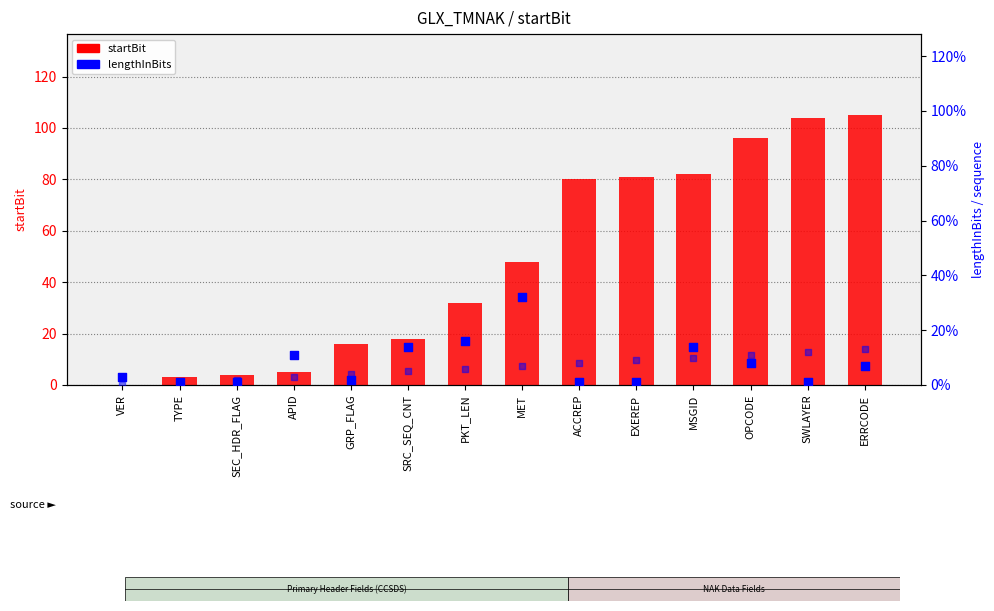

Which series has the widest spread of Y values?

startBit